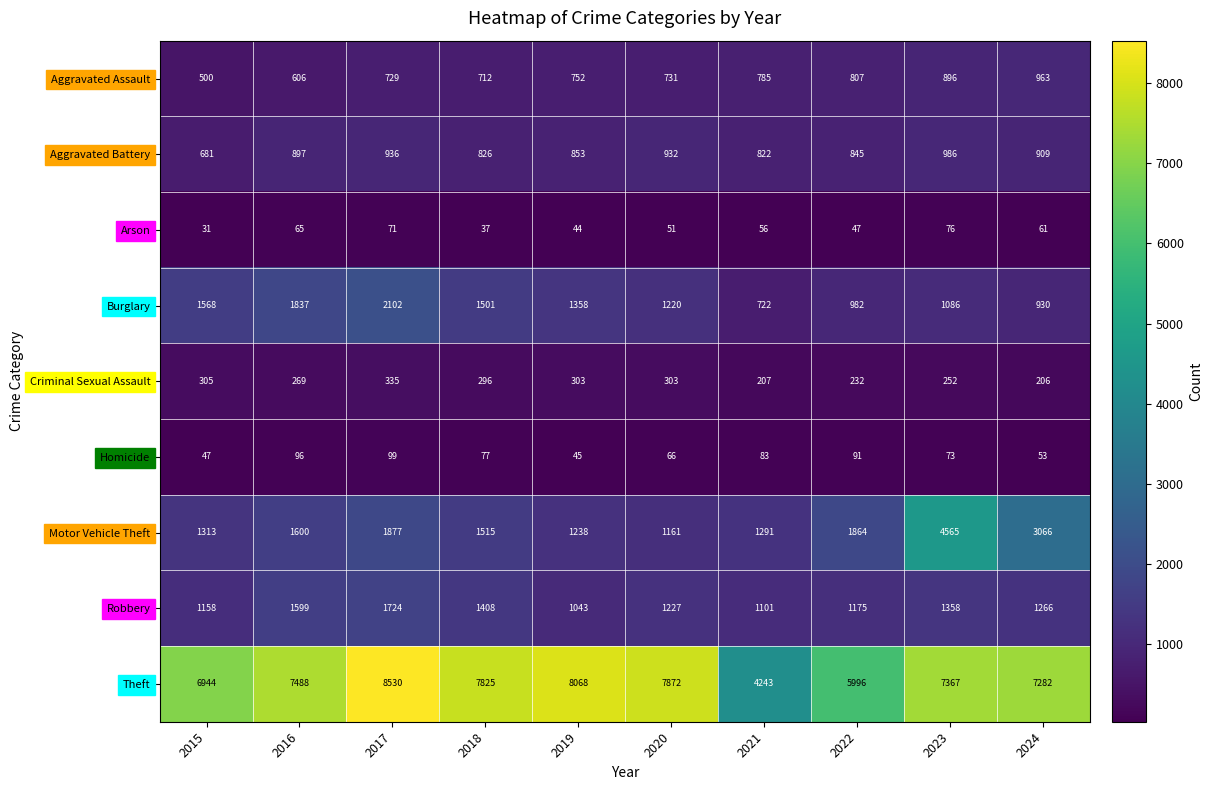

At how many categories does at least one series exceed 8120?

1